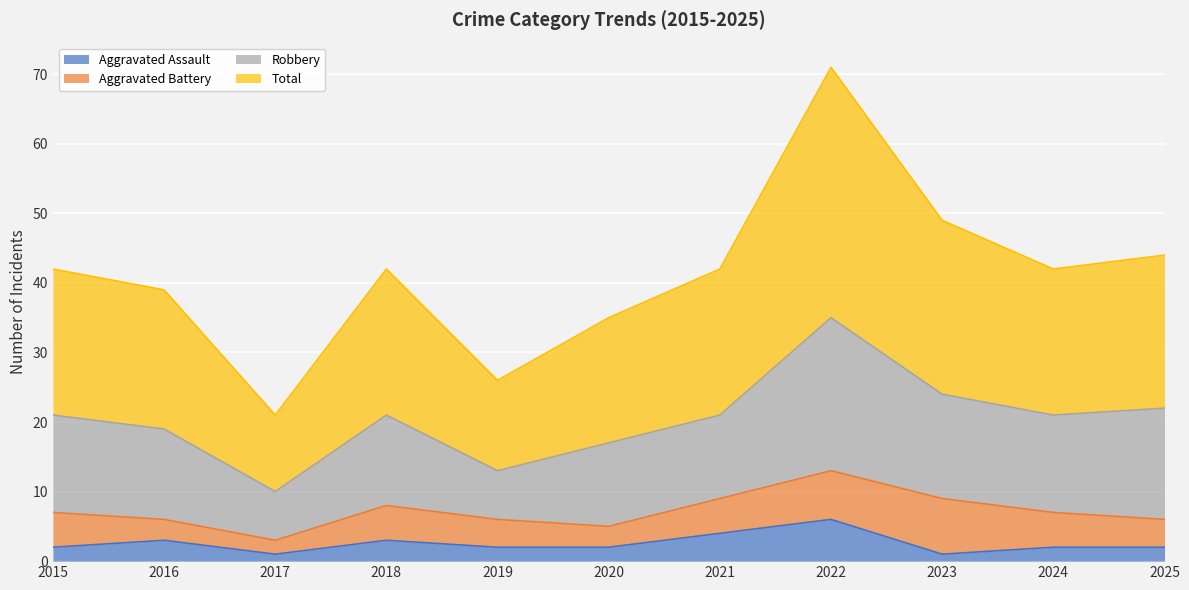

What are all the series names shown in the legend?

Aggravated Assault, Aggravated Battery, Robbery, Total